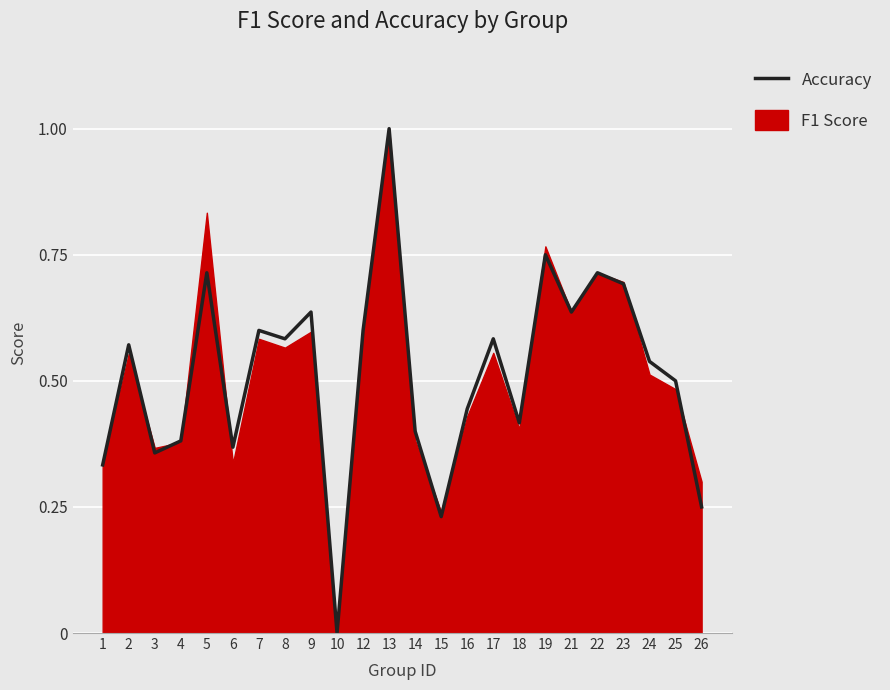

Between 26 and 8, which is larger?

8